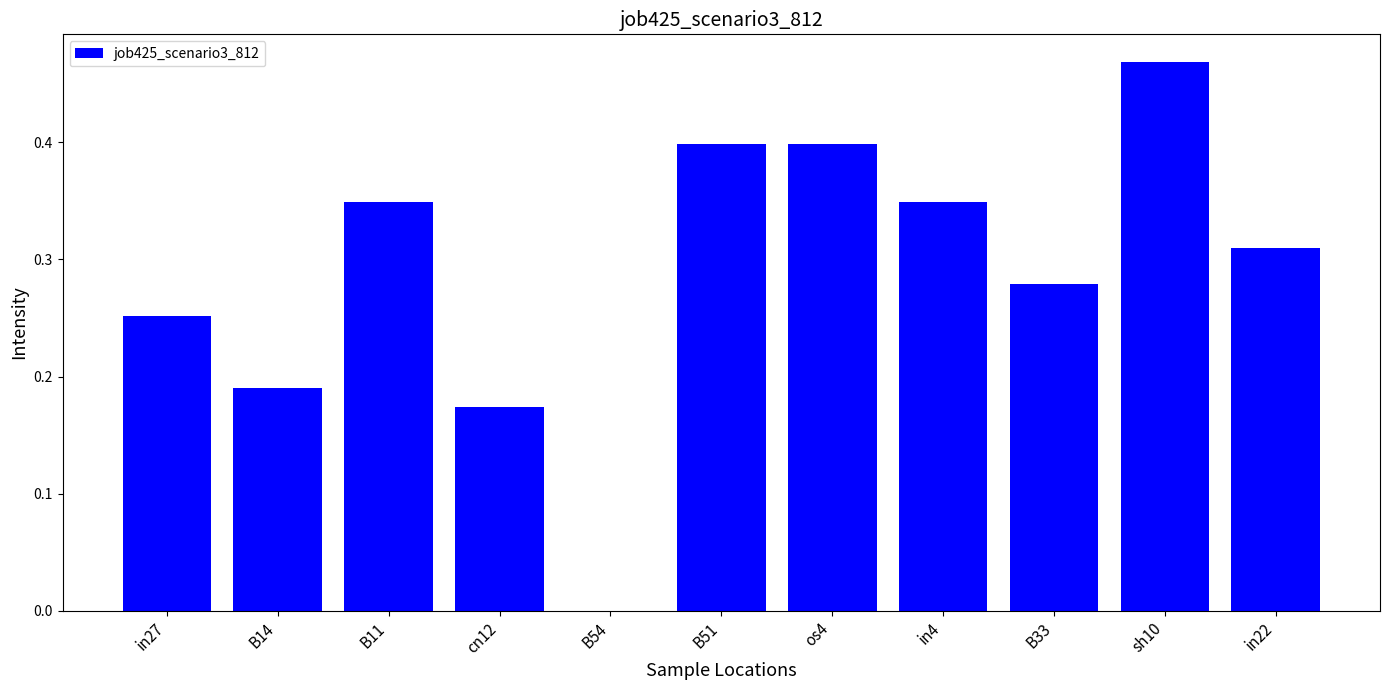

Count the number of values greater than 0.

10